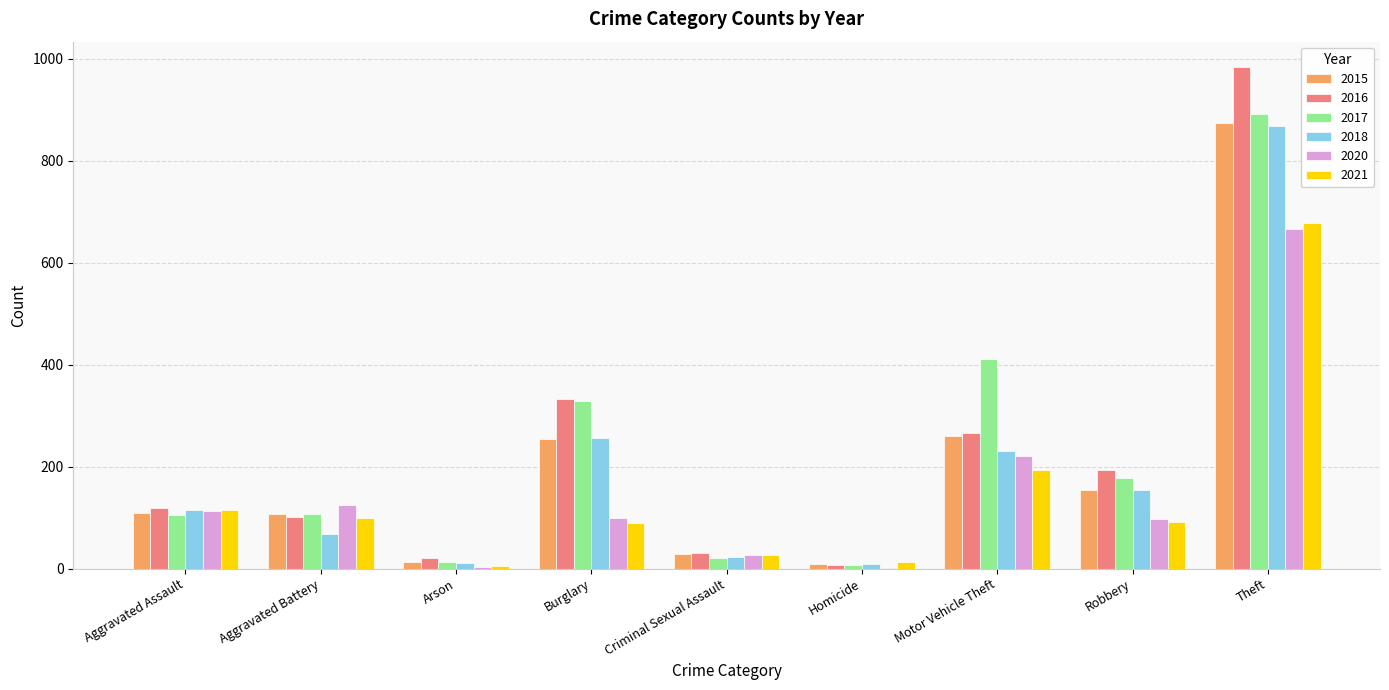

At which label is 2018 closest to 439?

Burglary